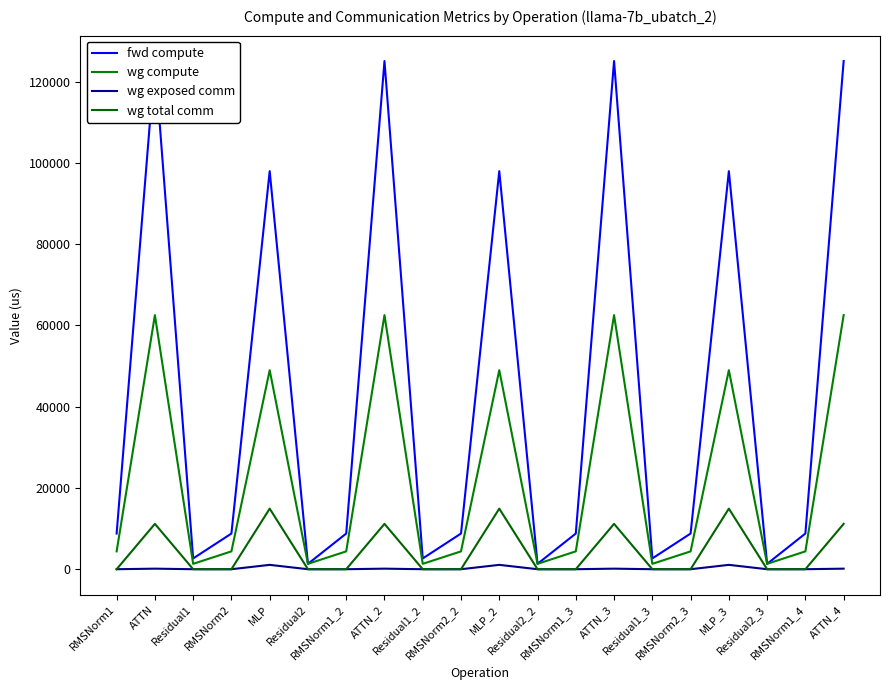

What is the average value of the fwd compute series?

43377.6